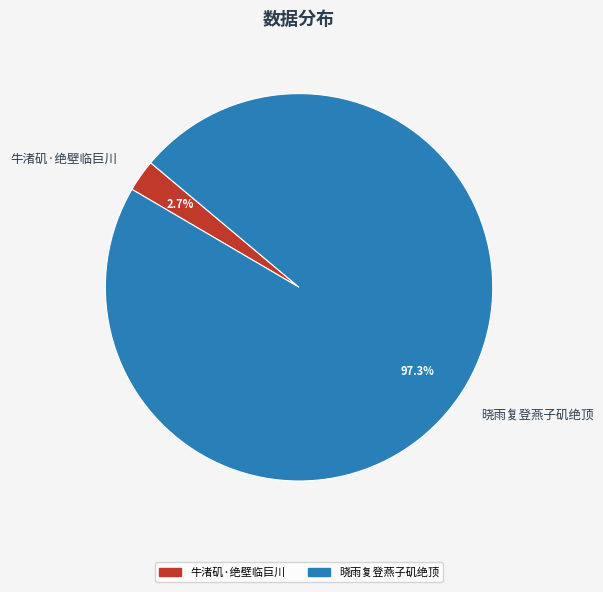

Which category accounts for the majority?

晓雨复登燕子矶绝顶